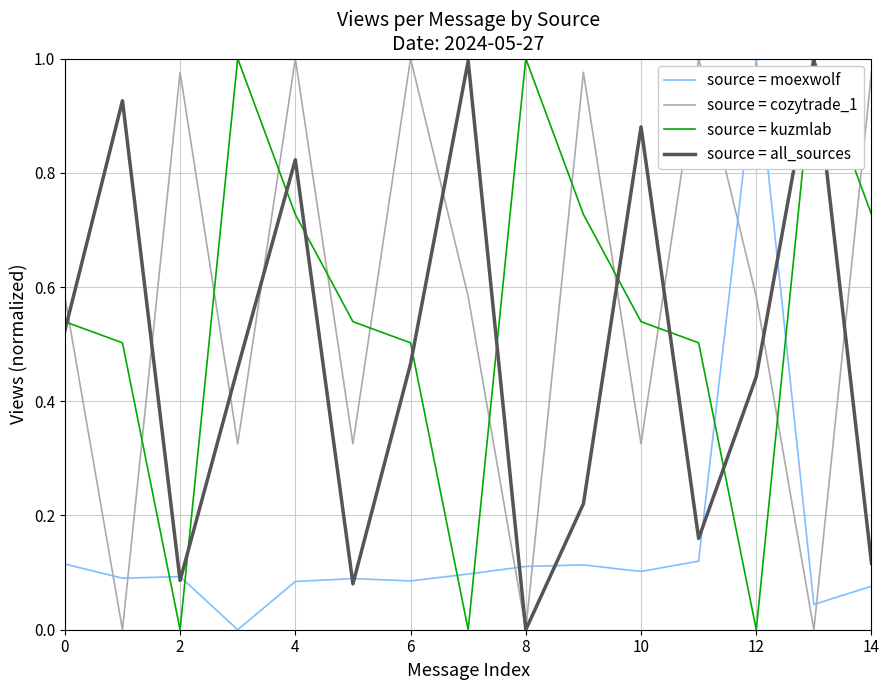

How many times do source = kuzmlab and source = moexwolf cross each other?

6